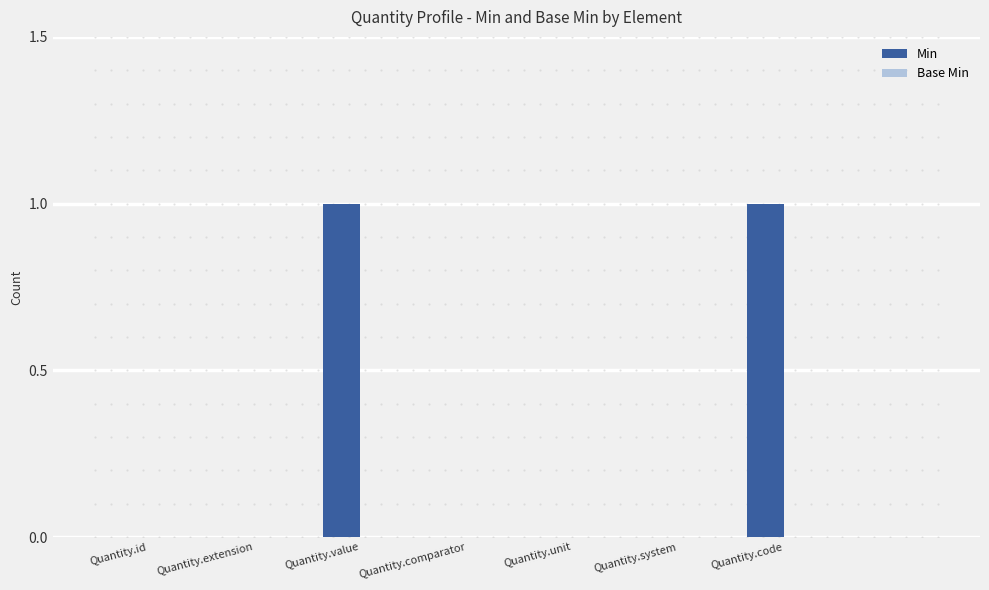

The chart shows a value of 0 at Quantity.extension. True or false?

True